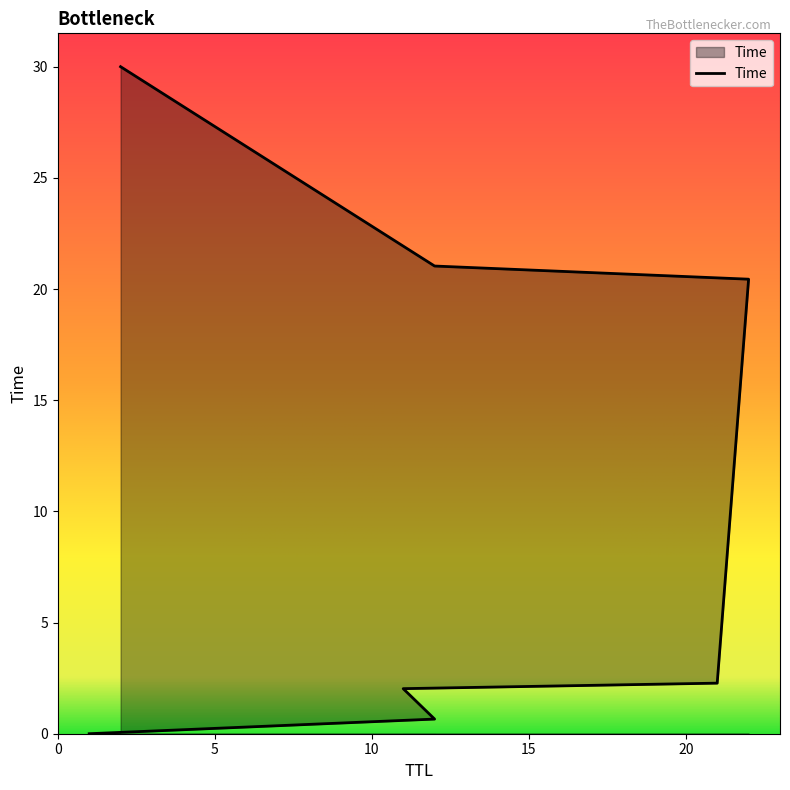

At which label does the data first exceed 2?

11